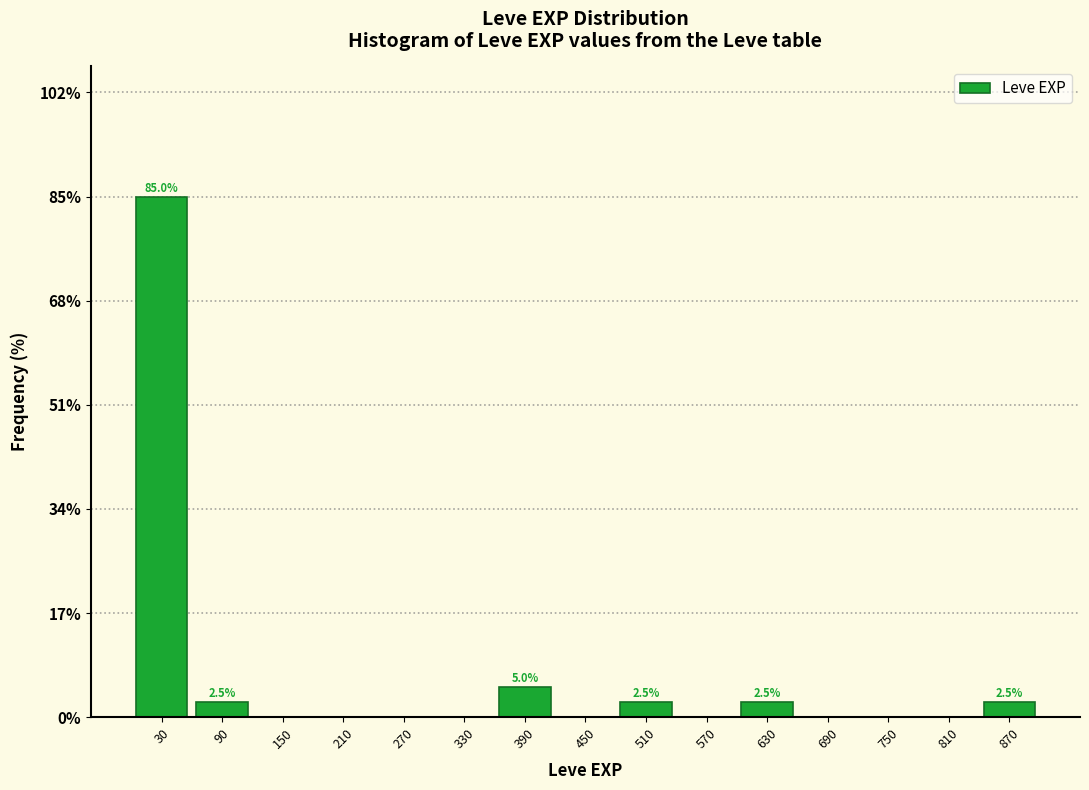

Which range on the x-axis has the tallest bar?

0 to 60